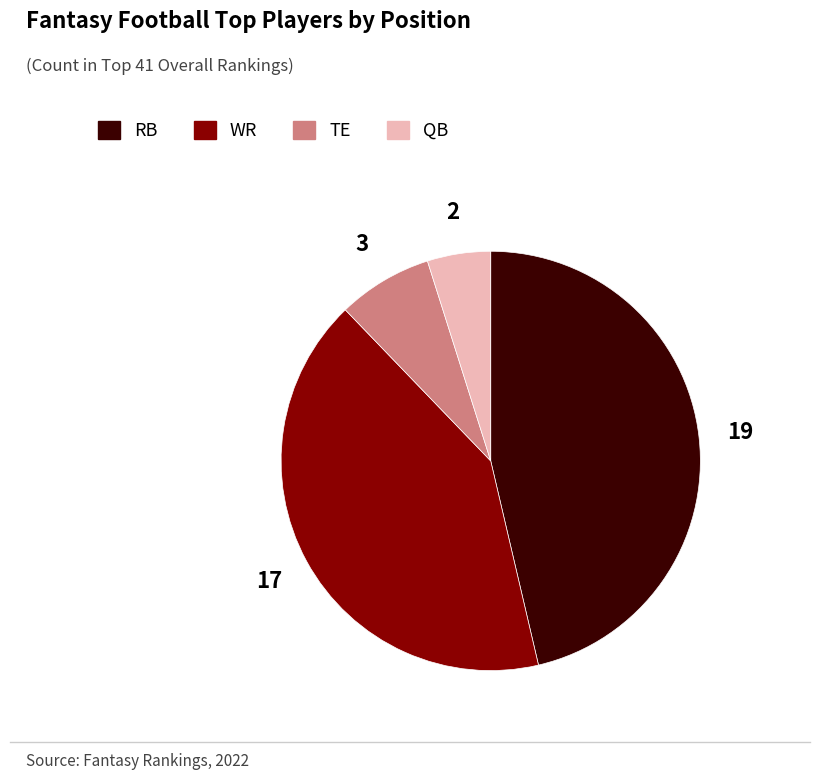

Does TE account for over 50% of the chart?

No